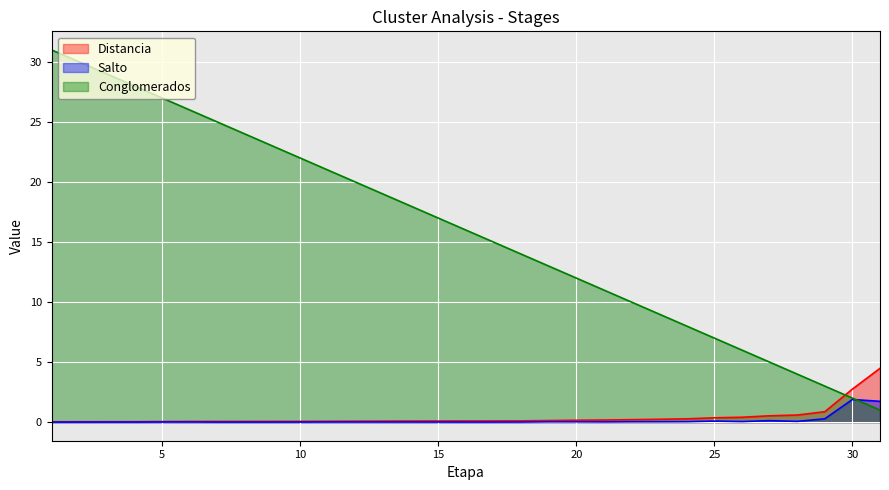

Reading left to right, transcribe all the data shown in this chart.

Distancia: 0.0	0.0	0.0	0.0	0.0	0.1	0.1	0.1	0.1	0.1	0.1	0.1	0.1	0.1	0.1	0.1	0.1	0.1	0.1	0.2	0.2	0.2	0.2	0.3	0.4	0.4	0.5	0.6	0.9	2.7	4.5
Salto: 0.0	0.0	0.0	0.0	0.0	0.0	0.0	0.0	0.0	0.0	0.0	0.0	0.0	0.0	0.0	0.0	0.0	0.0	0.0	0.0	0.0	0.0	0.0	0.0	0.1	0.0	0.1	0.1	0.3	1.9	1.7
Conglomerados: 31.0	30.0	29.0	28.0	27.0	26.0	25.0	24.0	23.0	22.0	21.0	20.0	19.0	18.0	17.0	16.0	15.0	14.0	13.0	12.0	11.0	10.0	9.0	8.0	7.0	6.0	5.0	4.0	3.0	2.0	1.0